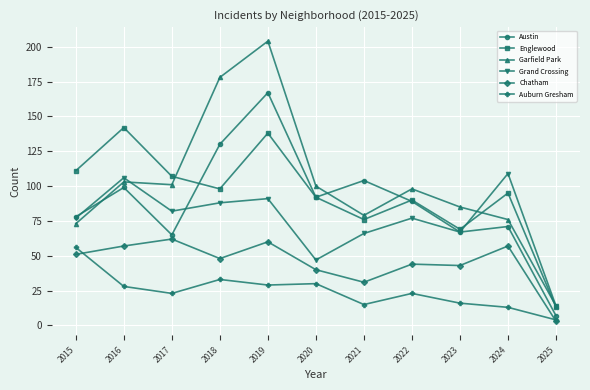

Is it true that Auburn Gresham equals 7 at 2023?

False